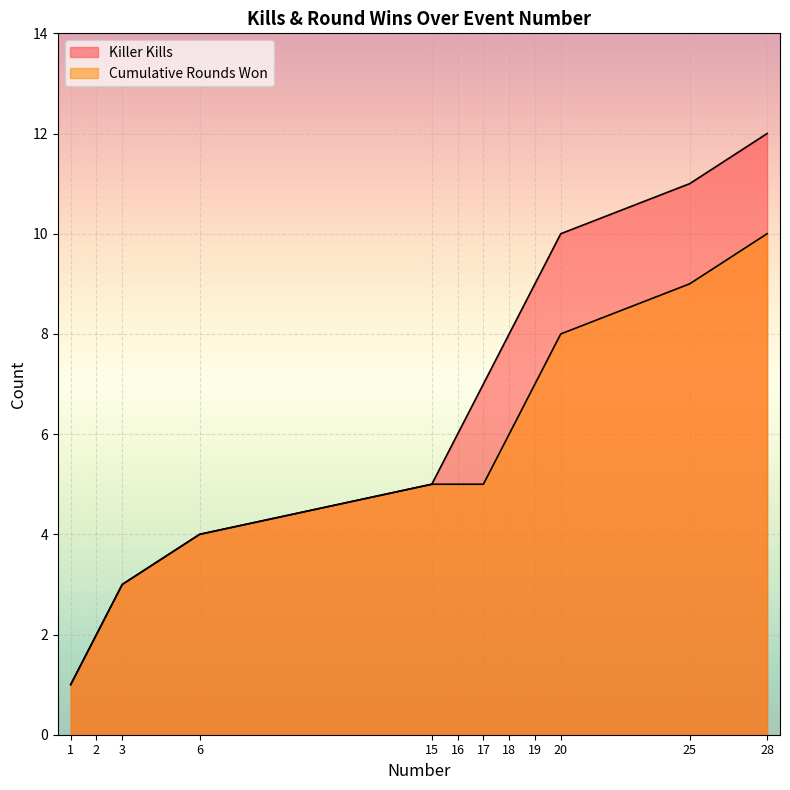

True or false: Cumulative Rounds Won and Killer Kills cross at least once.

False